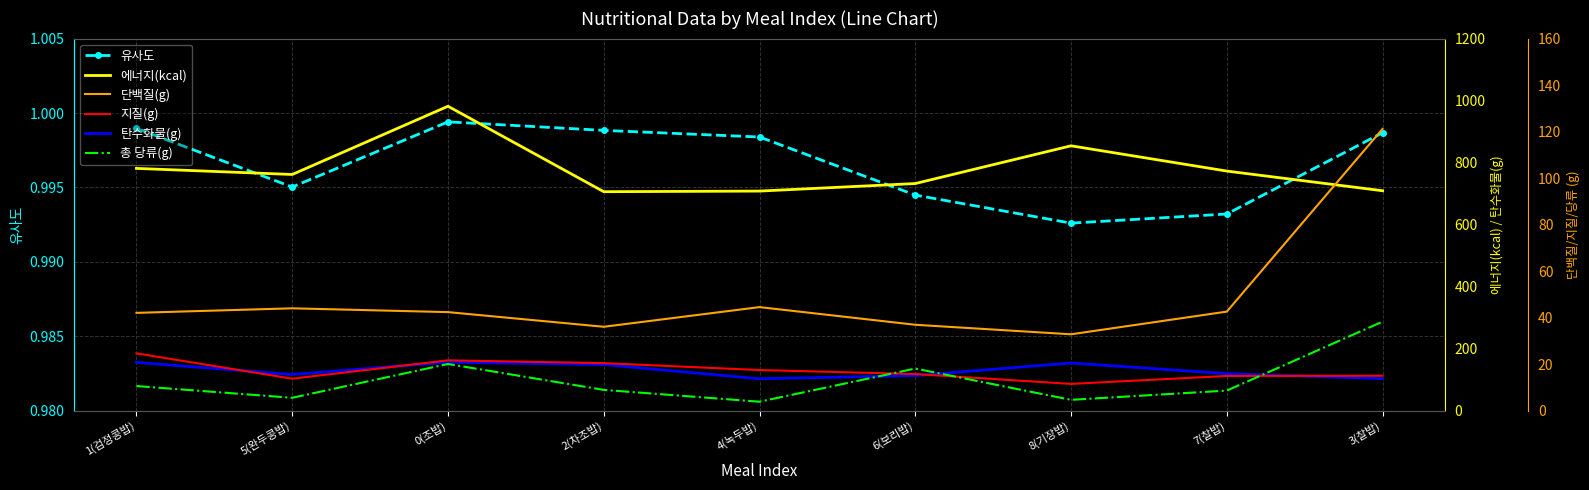

Which series has the largest total across all categories?

에너지(kcal)